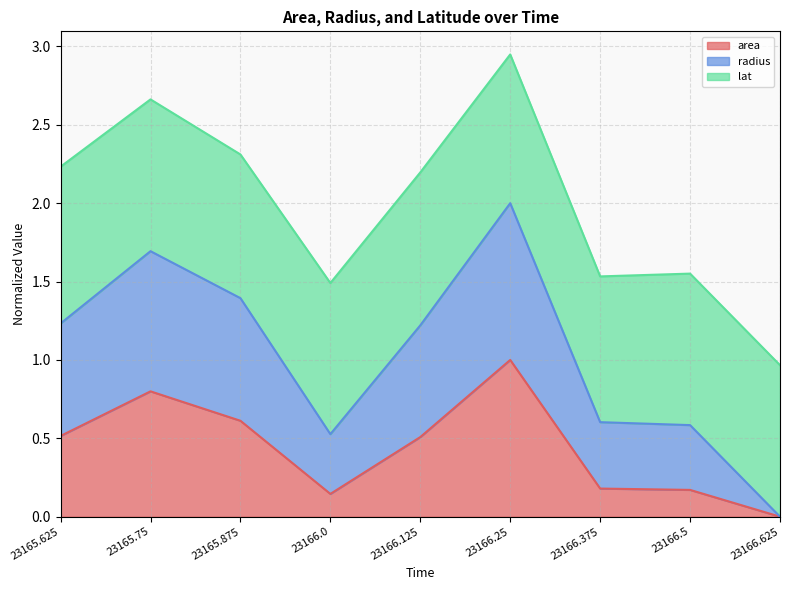

Is it true that area equals 0.2 at 23166.375?

True